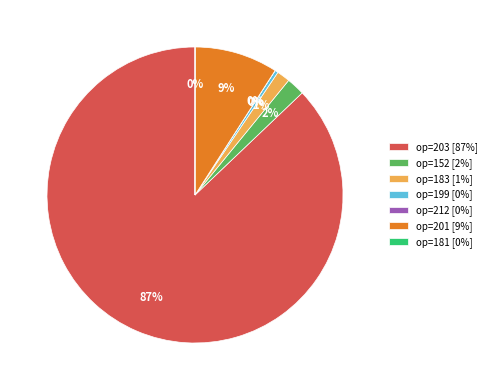

Is there any slice that represents more than half of the pie?

Yes